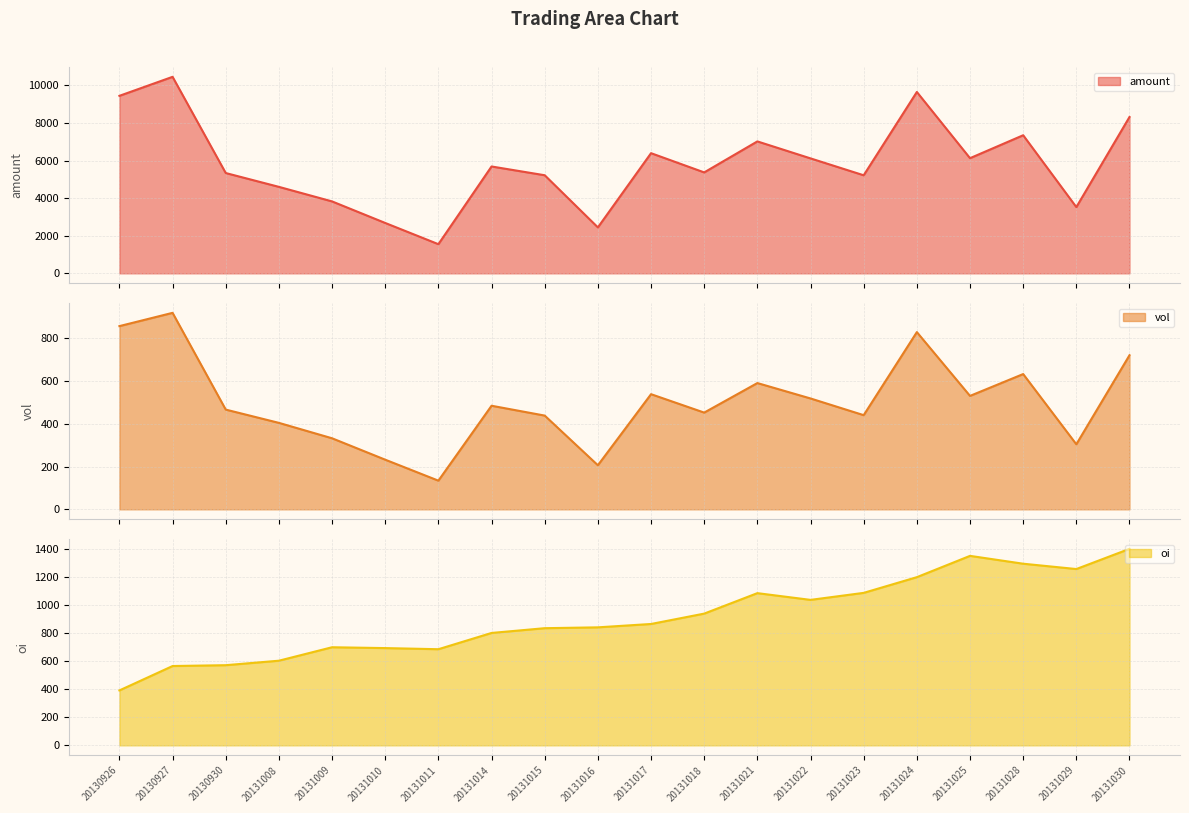

Which series changed the most between 20130926 and 20131021?

amount